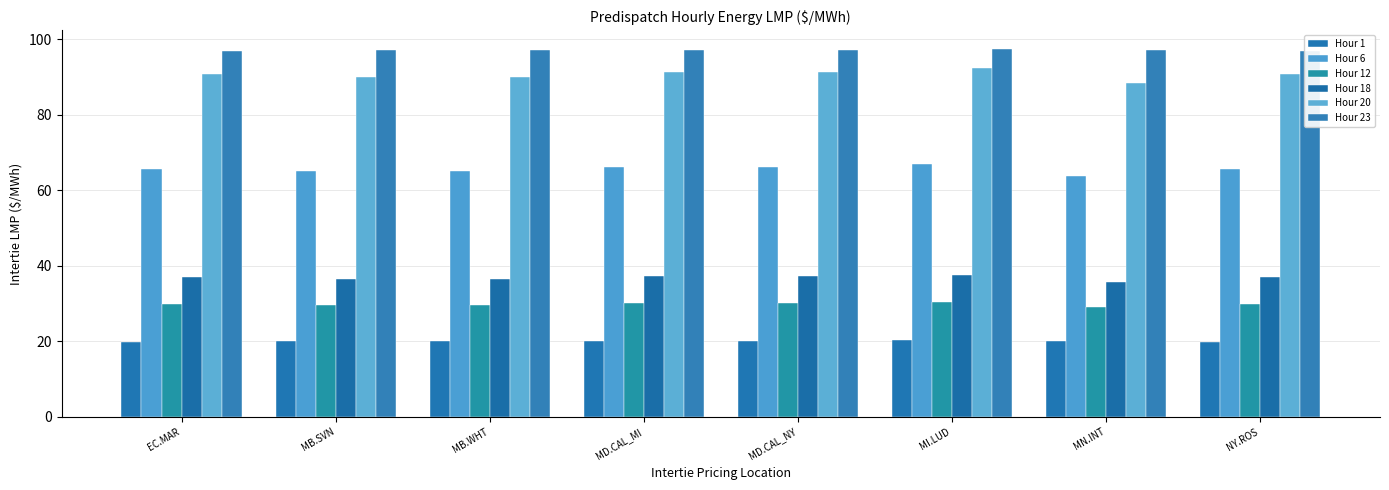

At how many categories does at least one series exceed 75?

8